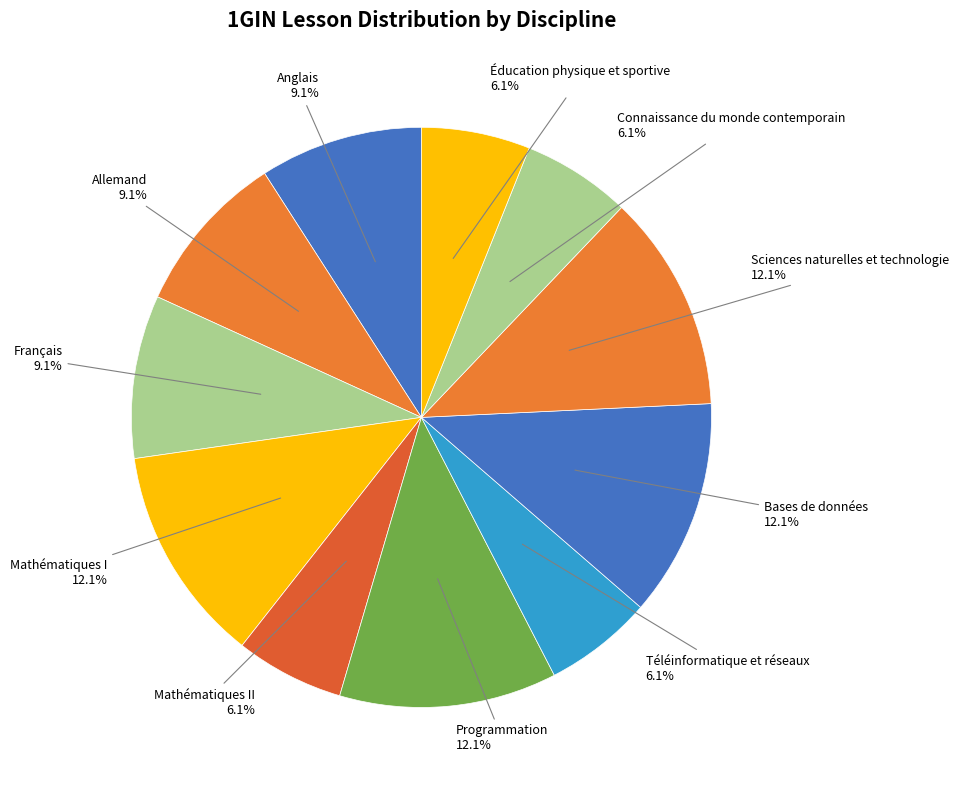

Is Mathématiques II the majority of the pie?

No